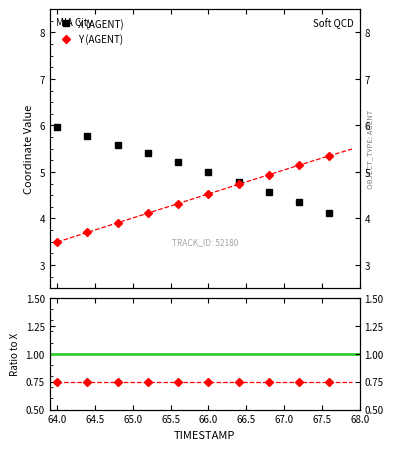

True or false: the data shows 2.4 at 28.

False